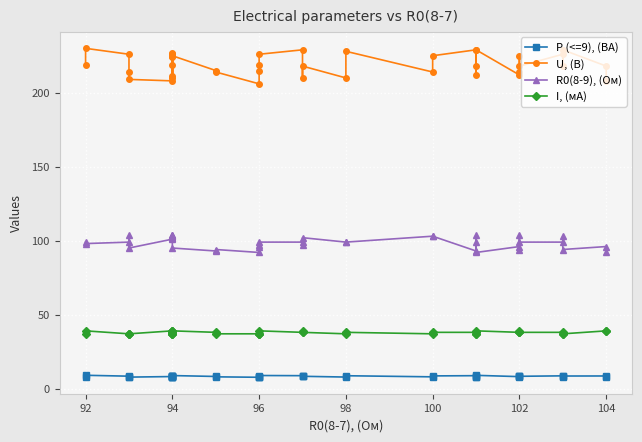

Rank the series by their maximum value, from highest to lowest.

U, (В), R0(8-9), (Ом), I, (мА), P (<=9), (ВА)